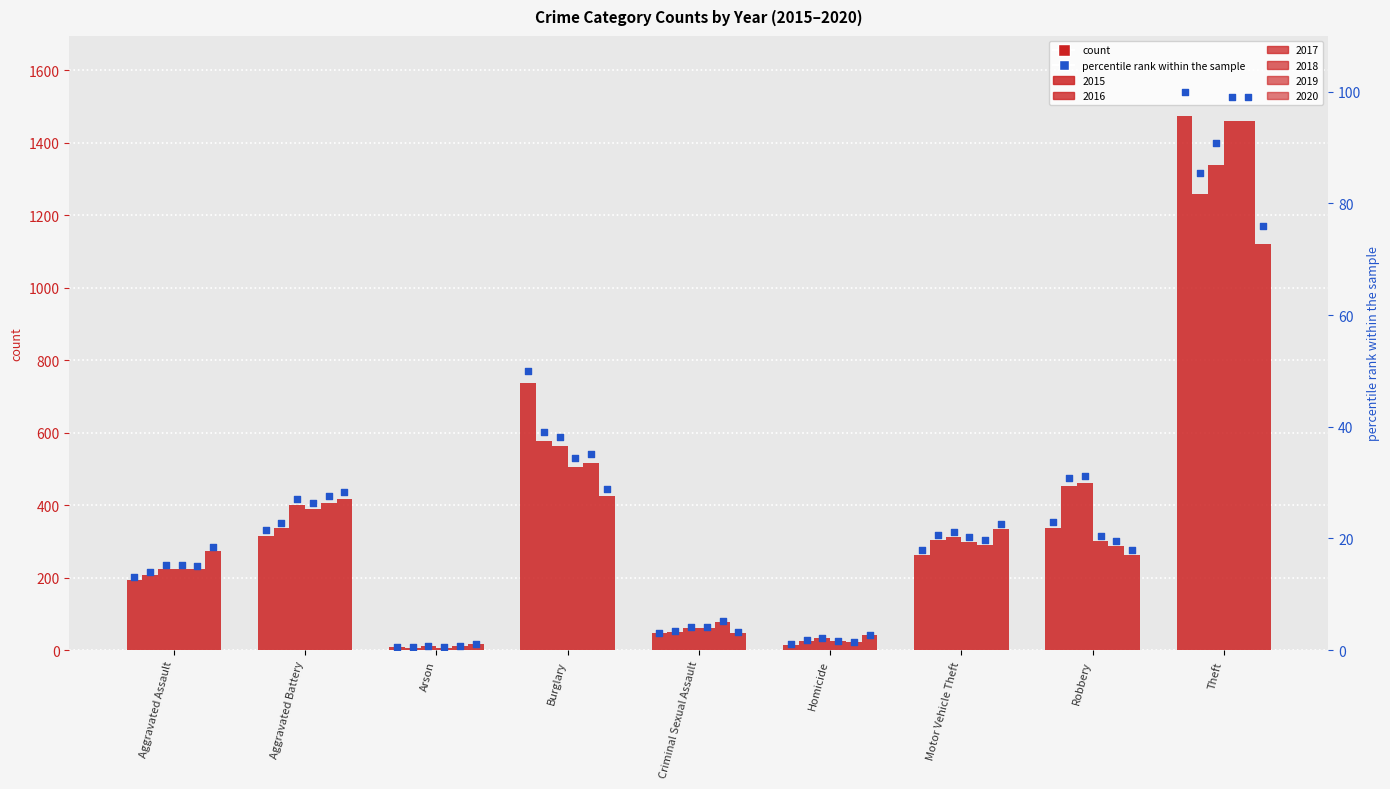

What is the ratio of the value at Burglary to the value at Aggravated Assault?

3.8